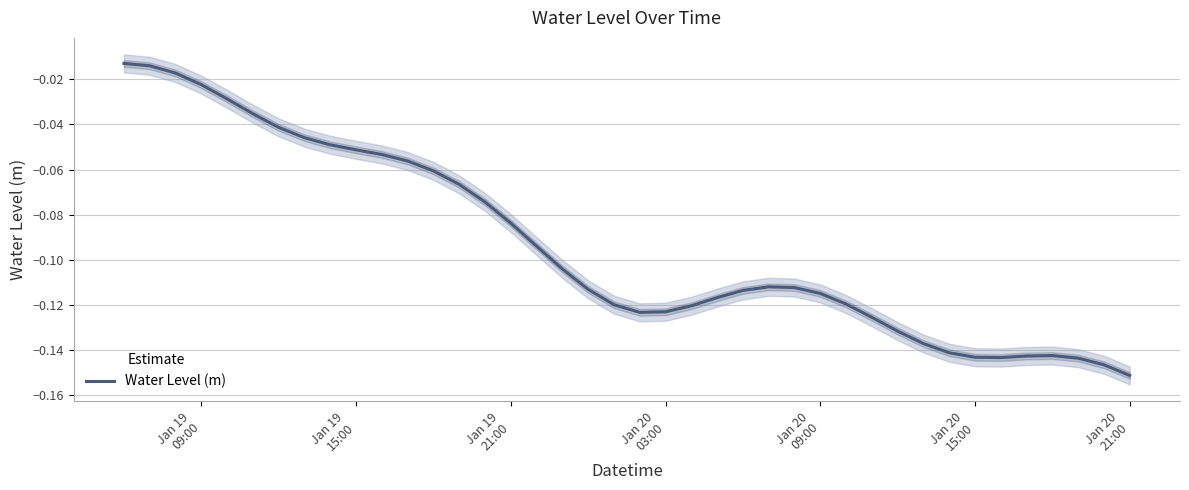

What is the smallest value displayed?

-0.2